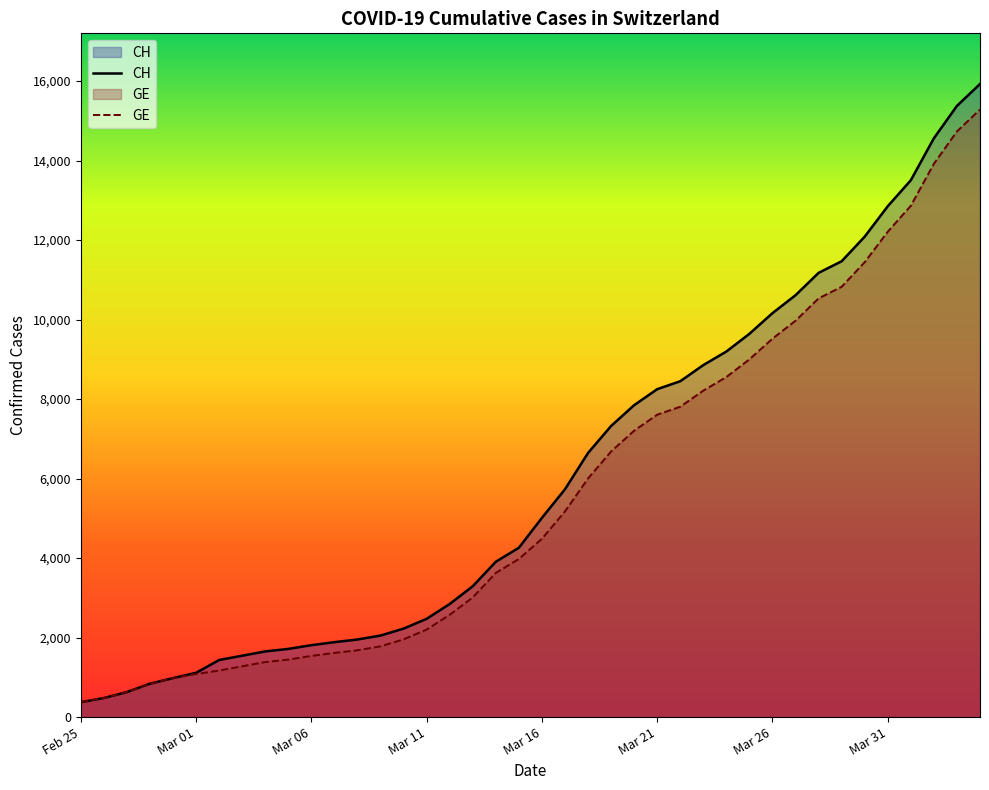

True or false: GE has more than 0 interior local peaks.

False